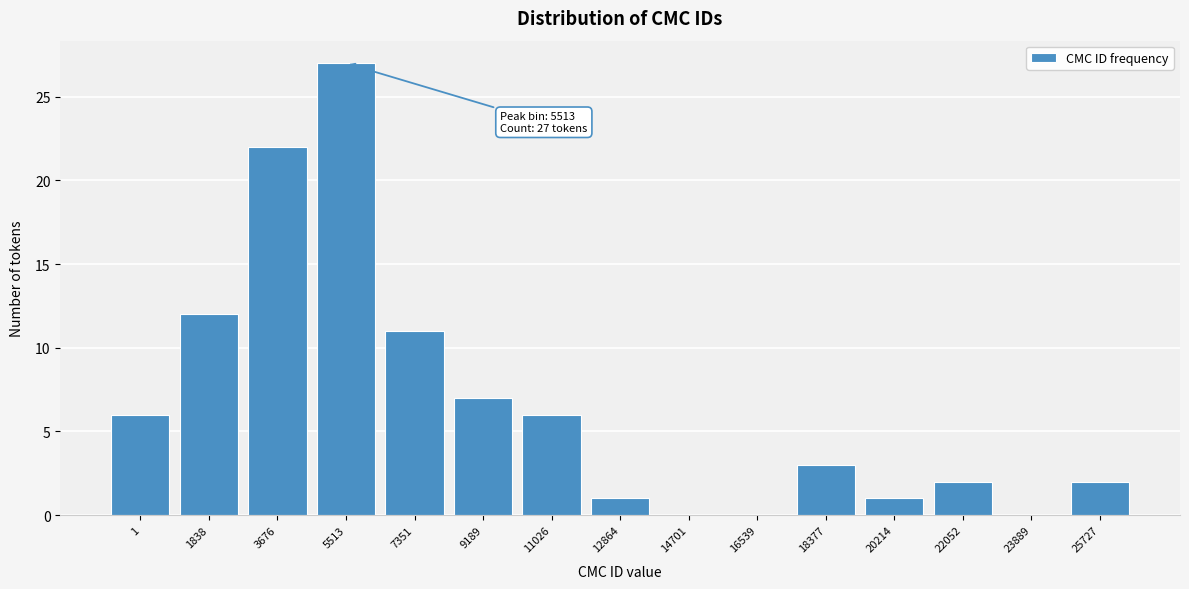

Reading left to right, transcribe all the data shown in this chart.

1=6	1838=12	3676=22	5513=27	7351=11	9189=7	11026=6	12864=1	14701=0	16539=0	18377=3	20214=1	22052=2	23889=0	25727=2